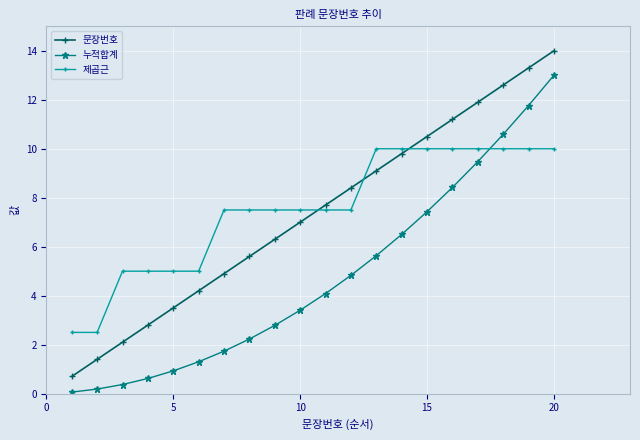

What is the difference between the maximum and second lowest values in the 누적합계 series?

12.8